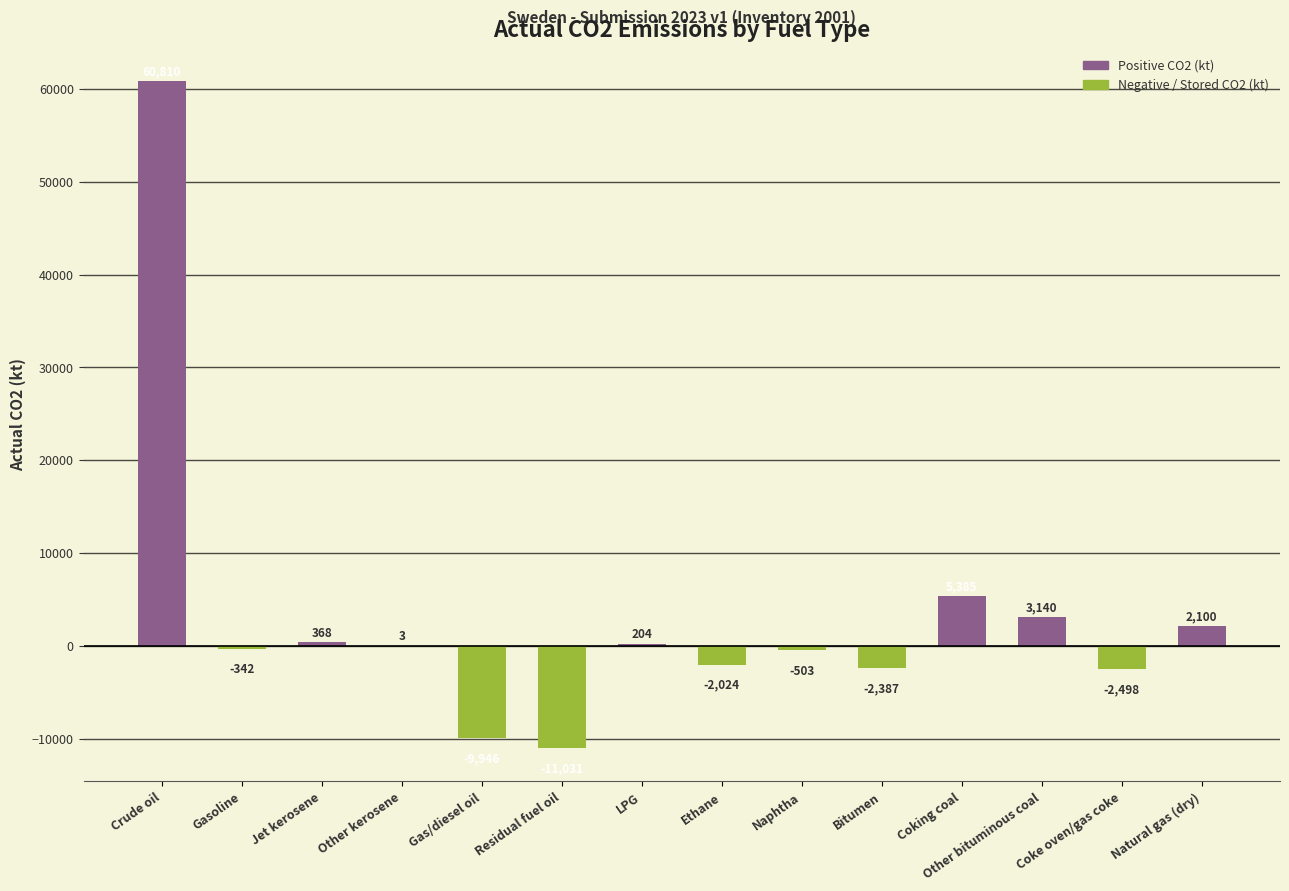

How many bars are there in total?

14